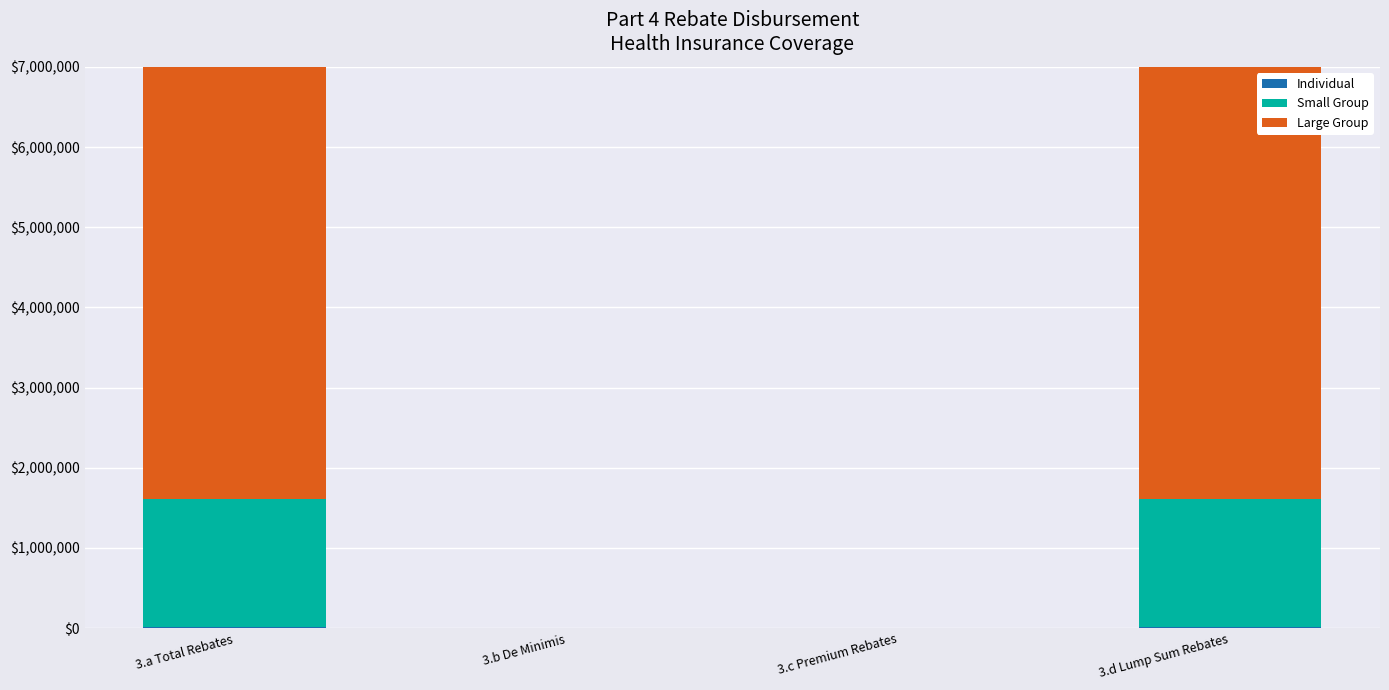

At which label is Large Group closest to 2882727?

3.b De Minimis